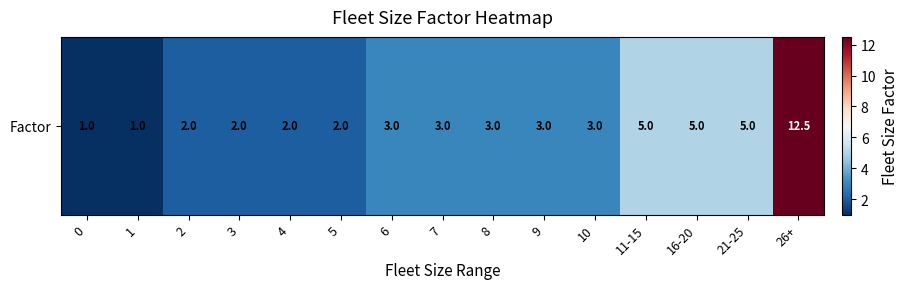

The value at 21-25 is 5.0. True or false?

True